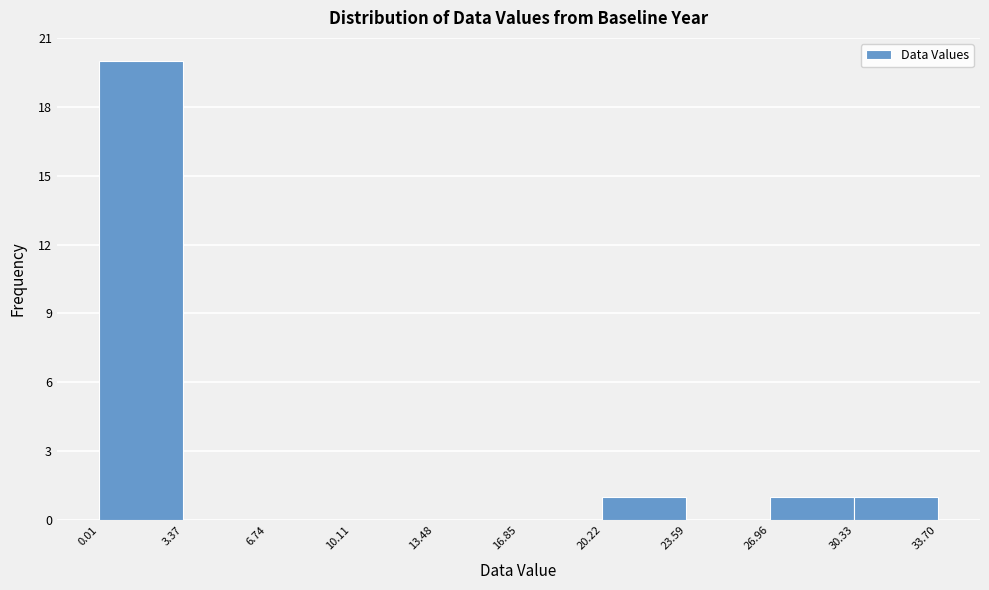

Reading left to right, transcribe this chart: for each bar, give the range it covers on the x-axis and its height. The values are not printed on the chart, so give them approximately, as read against the axis.

0.01 to 3.37: 20
3.37 to 6.74: 0
6.74 to 10.11: 0
10.11 to 13.48: 0
13.48 to 16.85: 0
16.85 to 20.22: 0
20.22 to 23.59: 1
23.59 to 26.96: 0
26.96 to 30.33: 1
30.33 to 33.70: 1